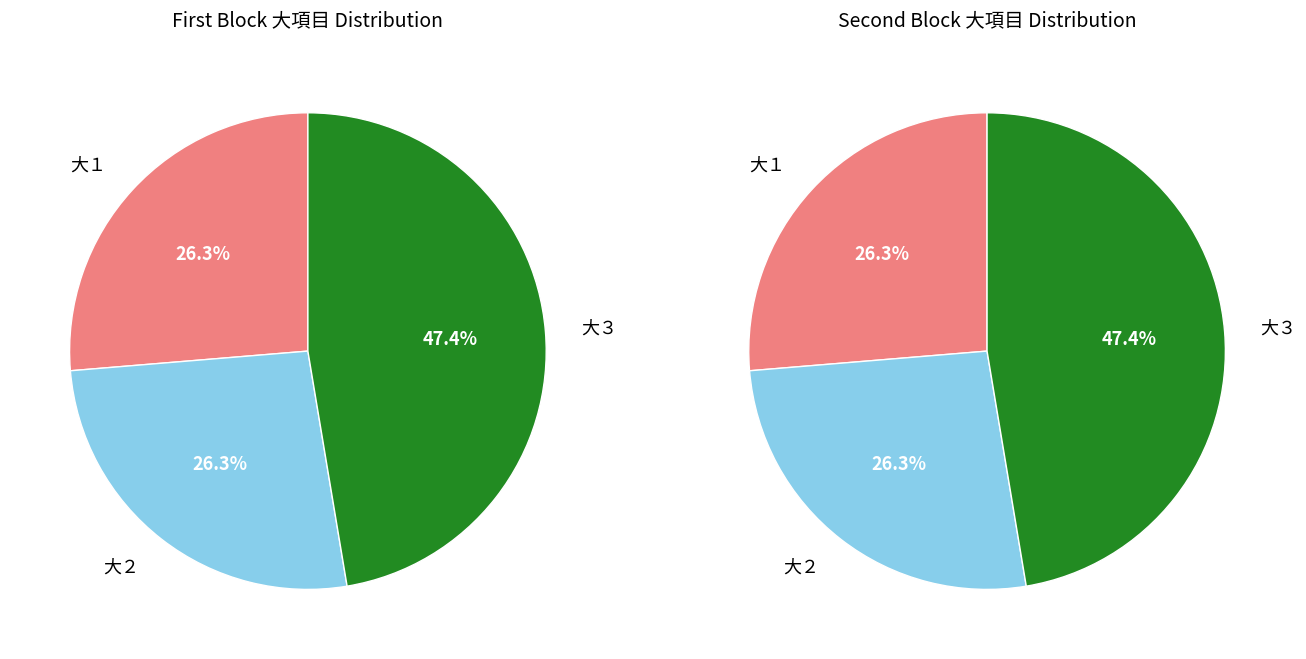

Does 大１ represent more than half of the total?

No